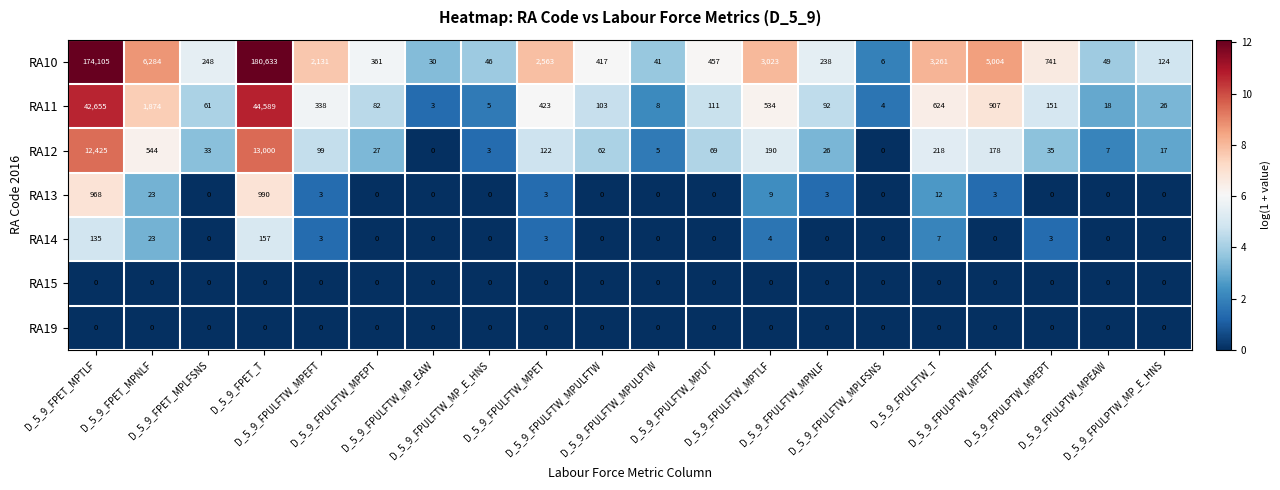

What is the difference between the second highest and second lowest values in the RA10 series?

174075